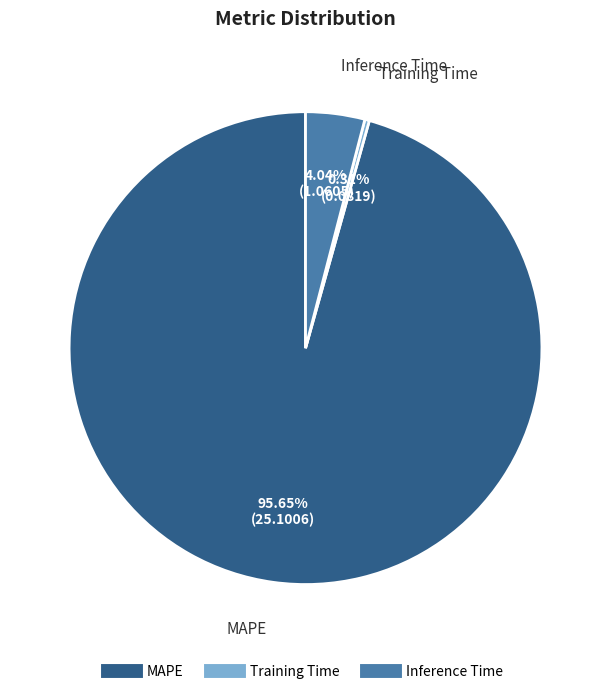

Rank the categories by value from lowest to highest.

Training Time, Inference Time, MAPE